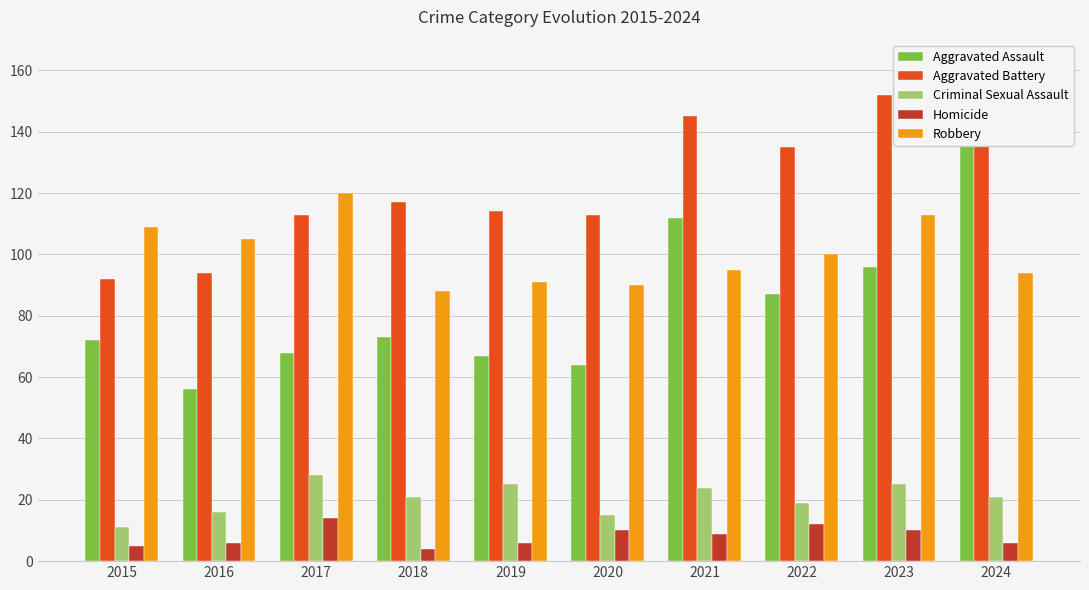

List the labels in order of Homicide value, smallest first.

2018, 2015, 2016, 2019, 2024, 2021, 2020, 2023, 2022, 2017